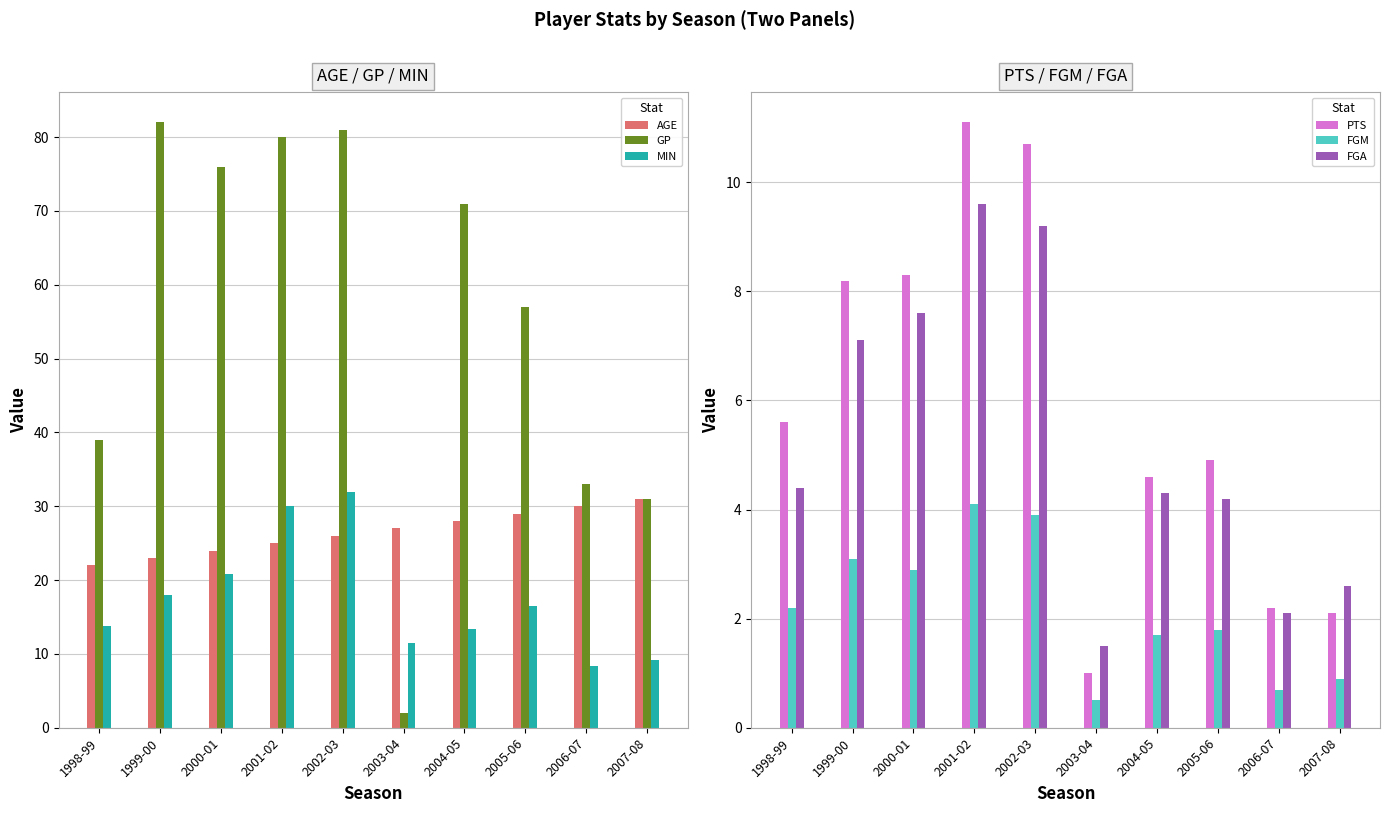

Reading left to right, list all the values displayed in this chart.

AGE: 1998-99=22.0	1999-00=23.0	2000-01=24.0	2001-02=25.0	2002-03=26.0	2003-04=27.0	2004-05=28.0	2005-06=29.0	2006-07=30.0	2007-08=31.0
GP: 1998-99=39.0	1999-00=82.0	2000-01=76.0	2001-02=80.0	2002-03=81.0	2003-04=2.0	2004-05=71.0	2005-06=57.0	2006-07=33.0	2007-08=31.0
MIN: 1998-99=13.8	1999-00=18.0	2000-01=20.8	2001-02=30.0	2002-03=31.9	2003-04=11.5	2004-05=13.4	2005-06=16.5	2006-07=8.4	2007-08=9.2
PTS: 1998-99=5.6	1999-00=8.2	2000-01=8.3	2001-02=11.1	2002-03=10.7	2003-04=1.0	2004-05=4.6	2005-06=4.9	2006-07=2.2	2007-08=2.1
FGM: 1998-99=2.2	1999-00=3.1	2000-01=2.9	2001-02=4.1	2002-03=3.9	2003-04=0.5	2004-05=1.7	2005-06=1.8	2006-07=0.7	2007-08=0.9
FGA: 1998-99=4.4	1999-00=7.1	2000-01=7.6	2001-02=9.6	2002-03=9.2	2003-04=1.5	2004-05=4.3	2005-06=4.2	2006-07=2.1	2007-08=2.6